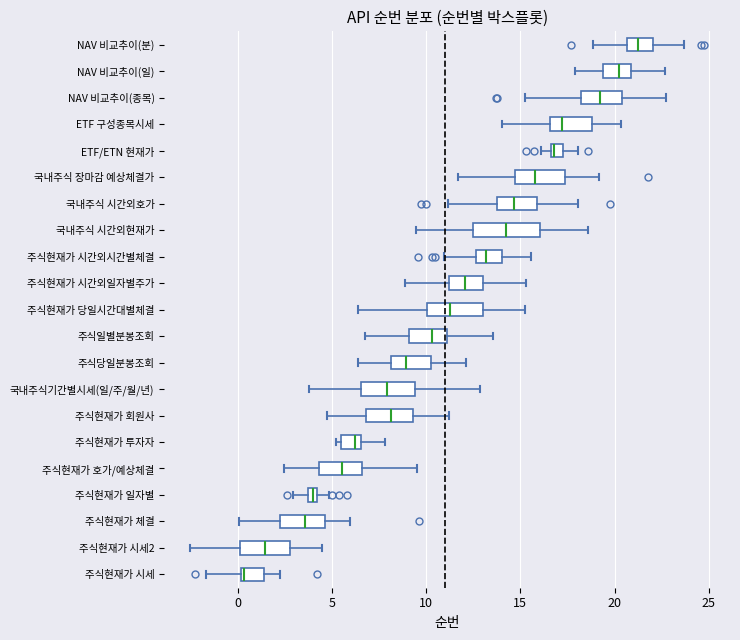

Where is the right edge of the box for 국내주식 시간외현재가 on the x-axis? The values are not printed on the chart, so give them approximately, as read against the axis.

16.0